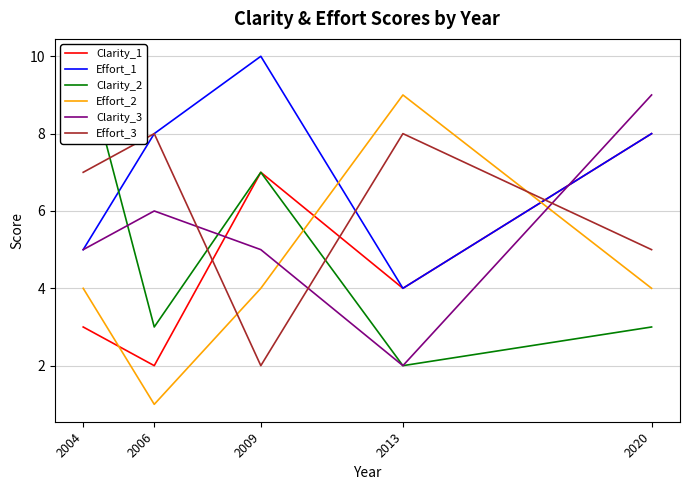

How many series are shown in this chart?

6